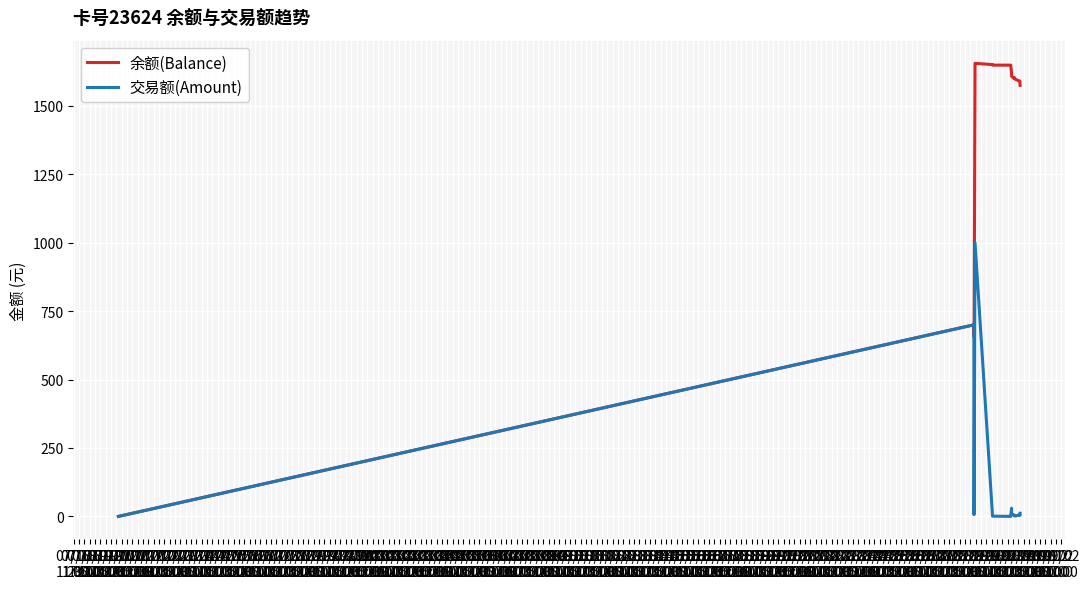

Rank the series by their maximum value, from highest to lowest.

余额(Balance), 交易额(Amount)